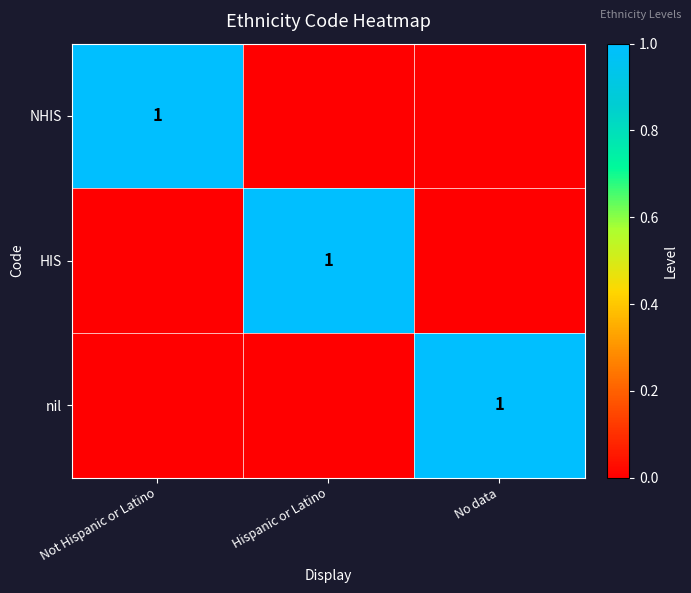

The NHIS series shows 1 at Not Hispanic or Latino. True or false?

True